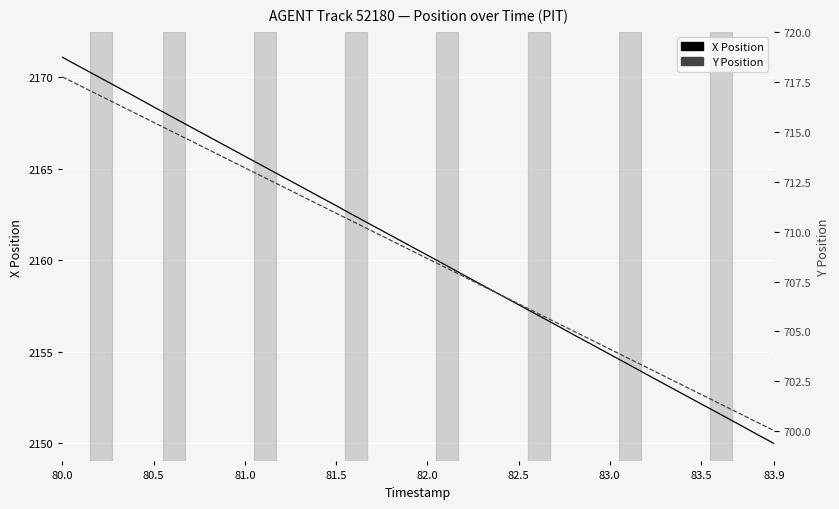

What position from the left is 82.0?

5